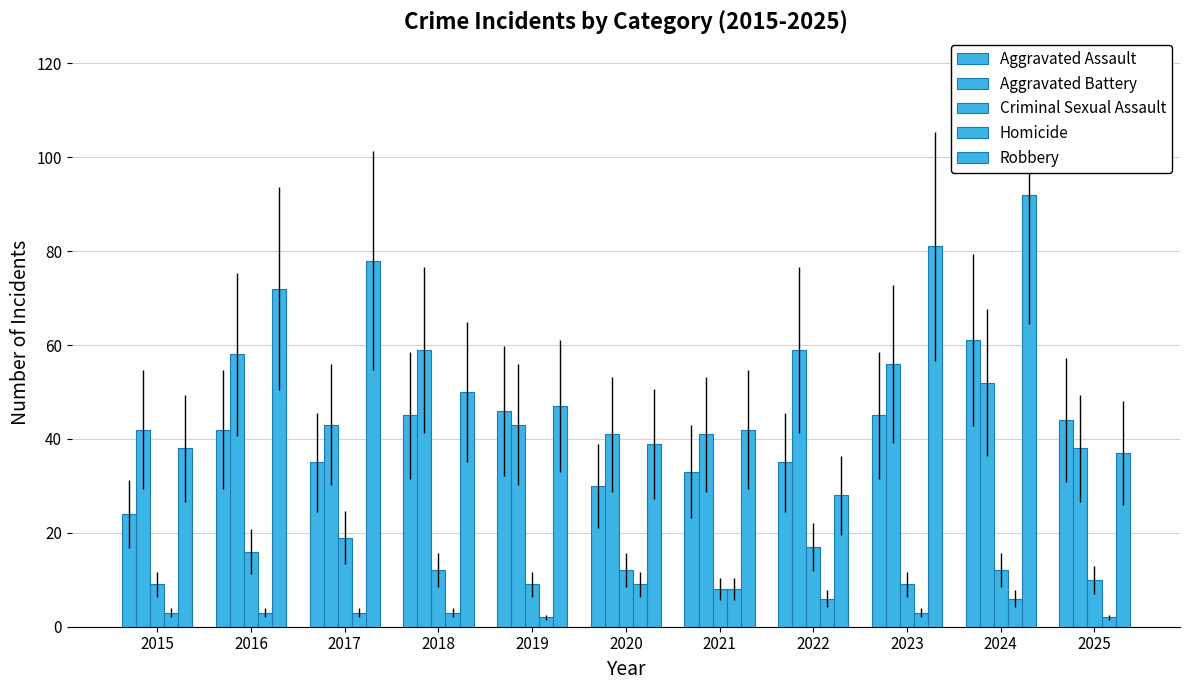

Are the bars horizontal?

No